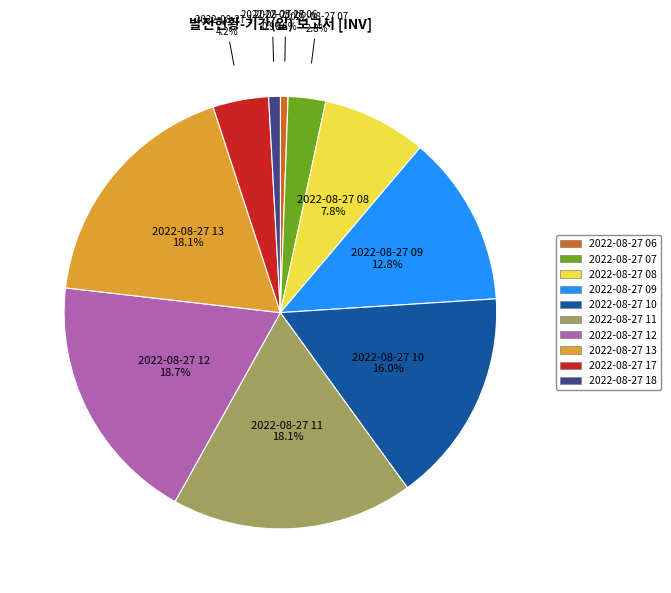

How many slices are in this pie chart?

10